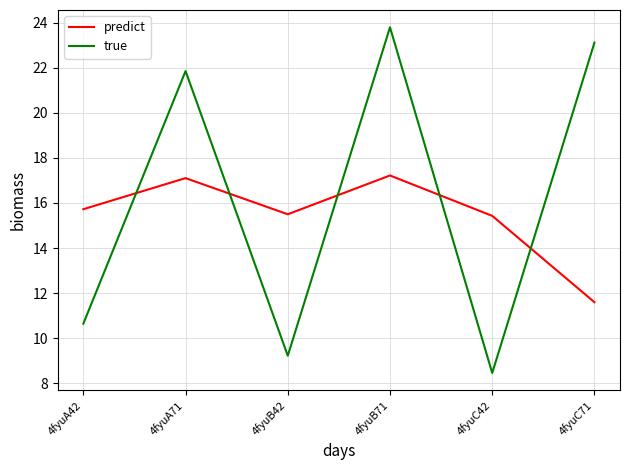

Where does the true series first go above 21?

4fyuA71